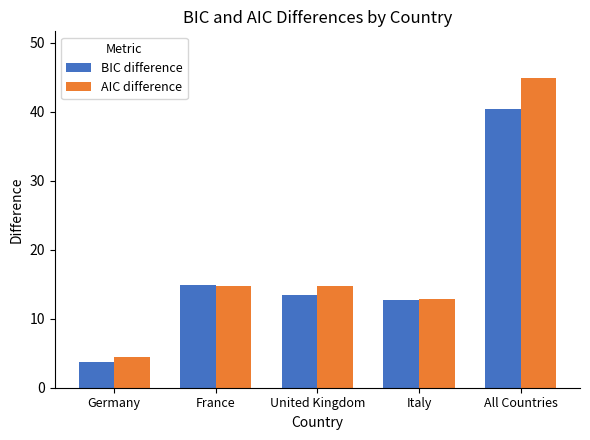

How many groups of bars are there?

5